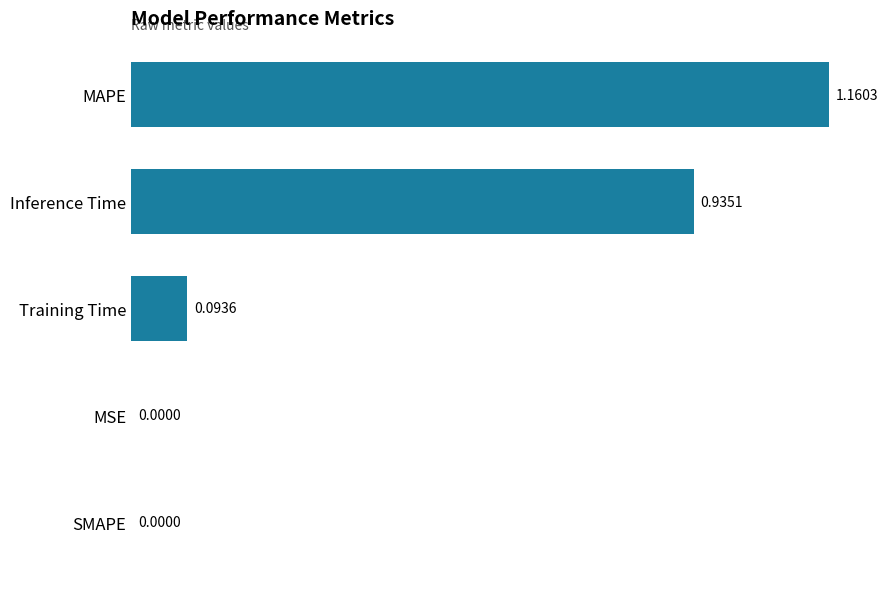

How many distinct data groups are displayed?

1